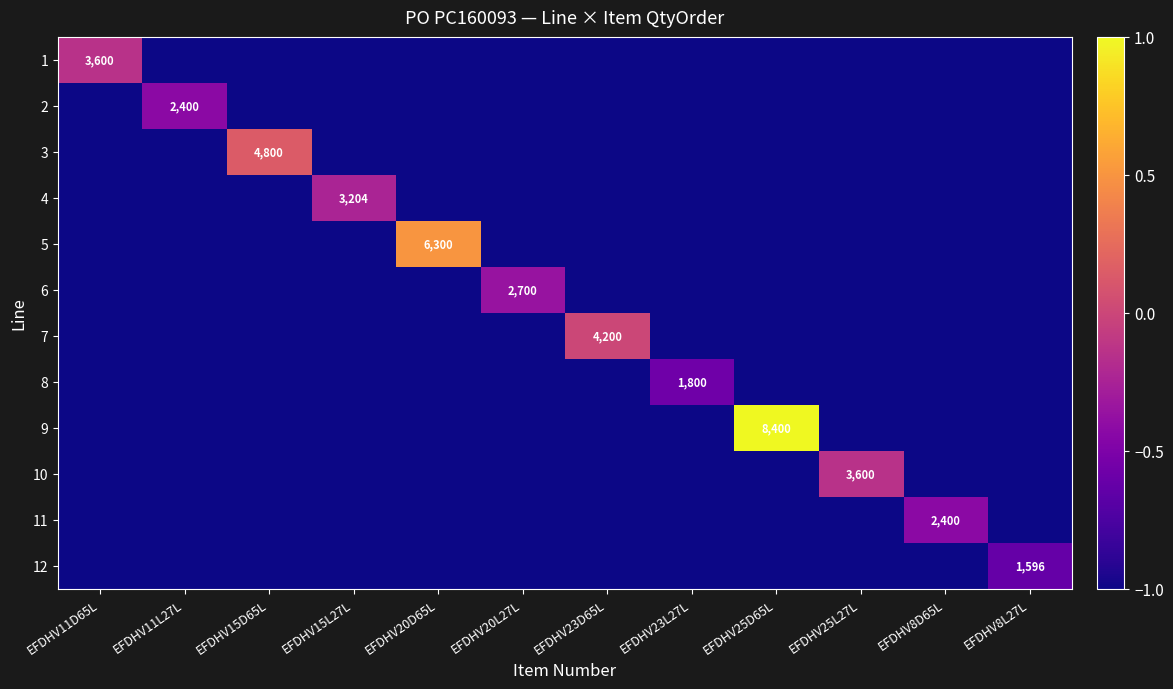

Is it true that 11 equals 2400 at EFDHV8D65L?

True